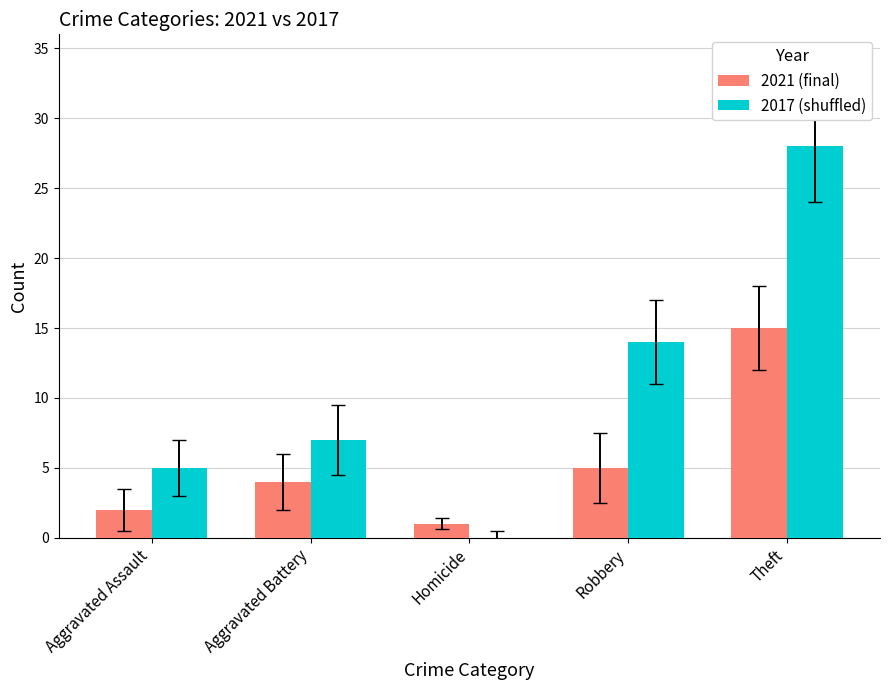

Is the value of 2021 (final) at Theft greater than the value of 2017 (shuffled) at Robbery?

Yes